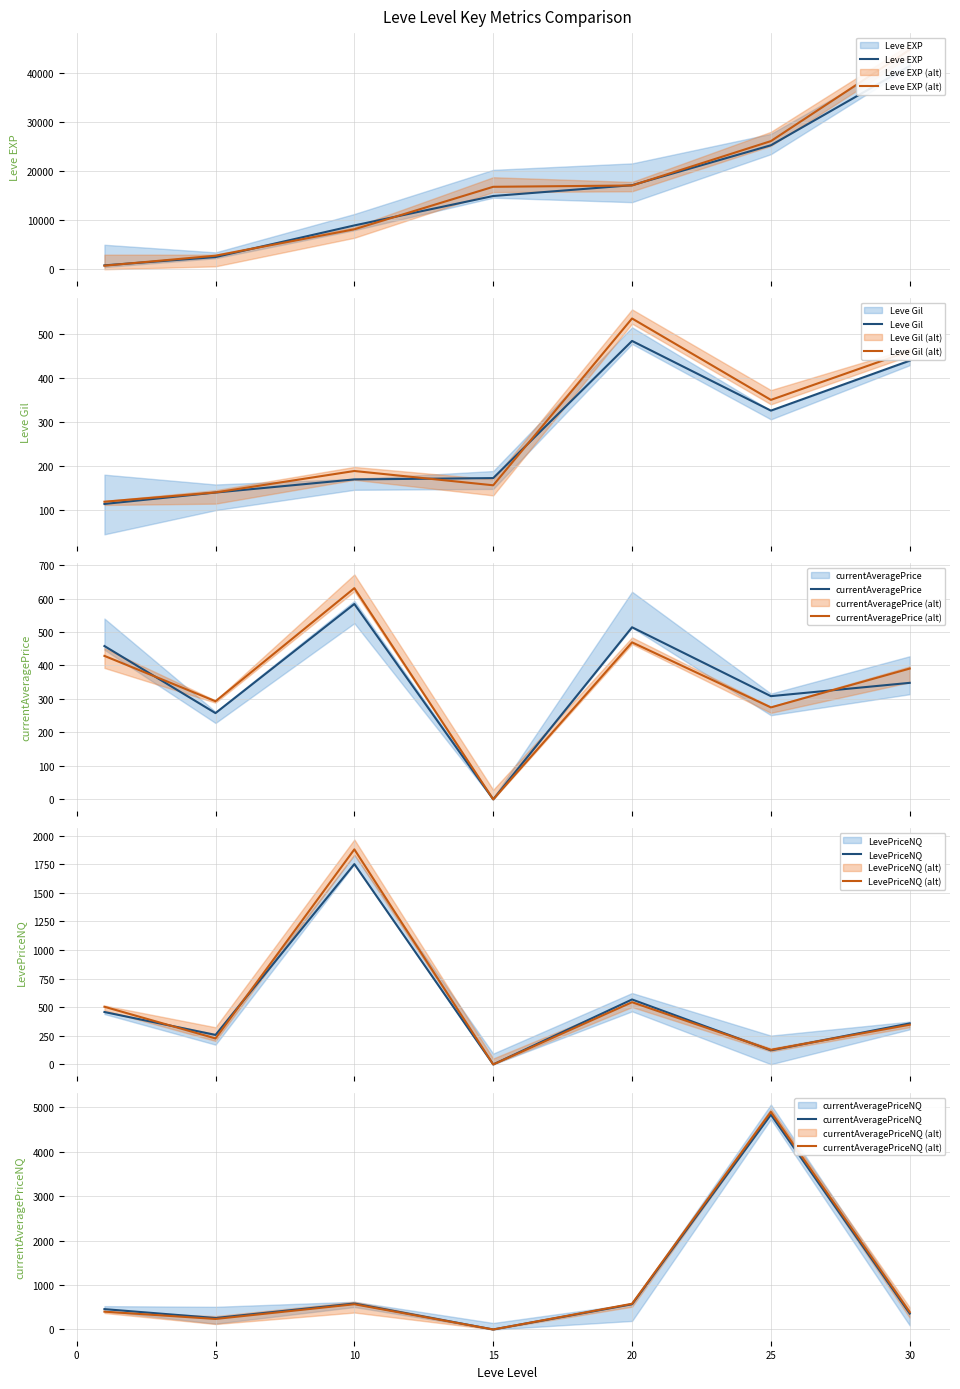

List the series in order of their peak value, lowest first.

Leve Gil, currentAveragePrice, LevePriceNQ, currentAveragePriceNQ, Leve EXP